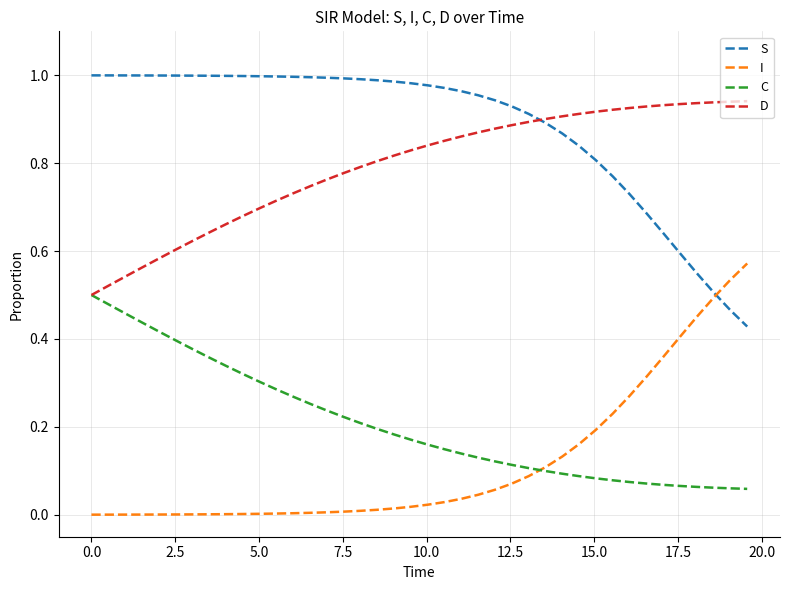

True or false: D and I cross at least once.

False